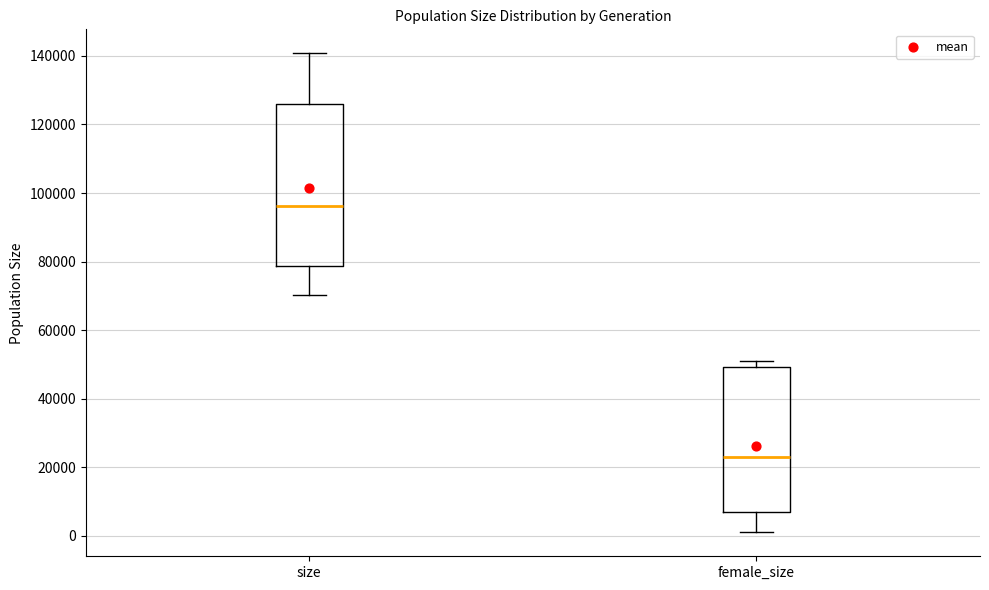

Which box's median line is the lowest?

female_size